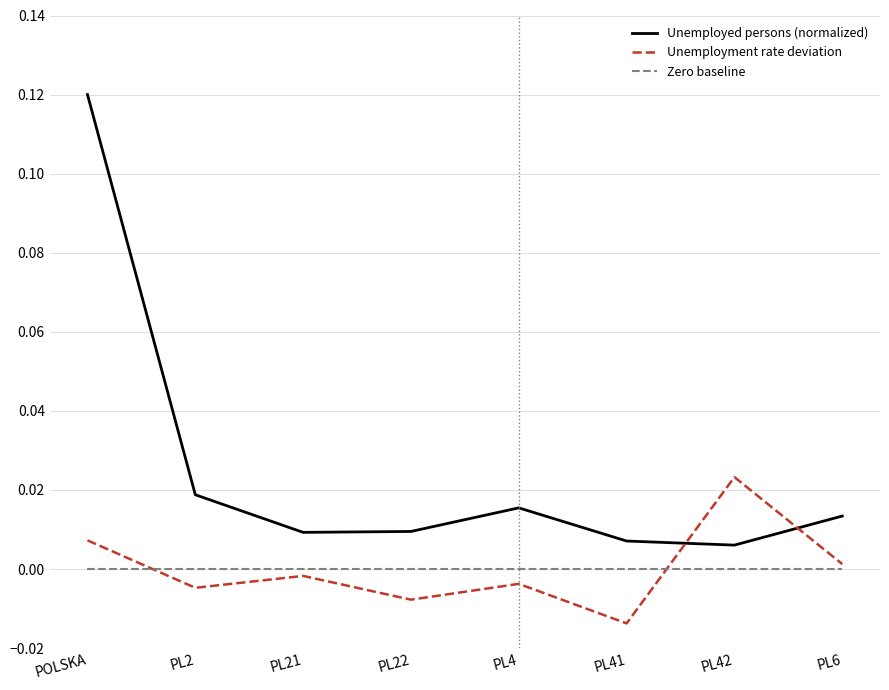

How many interior local peaks does the Unemployed persons (normalized) series have?

1